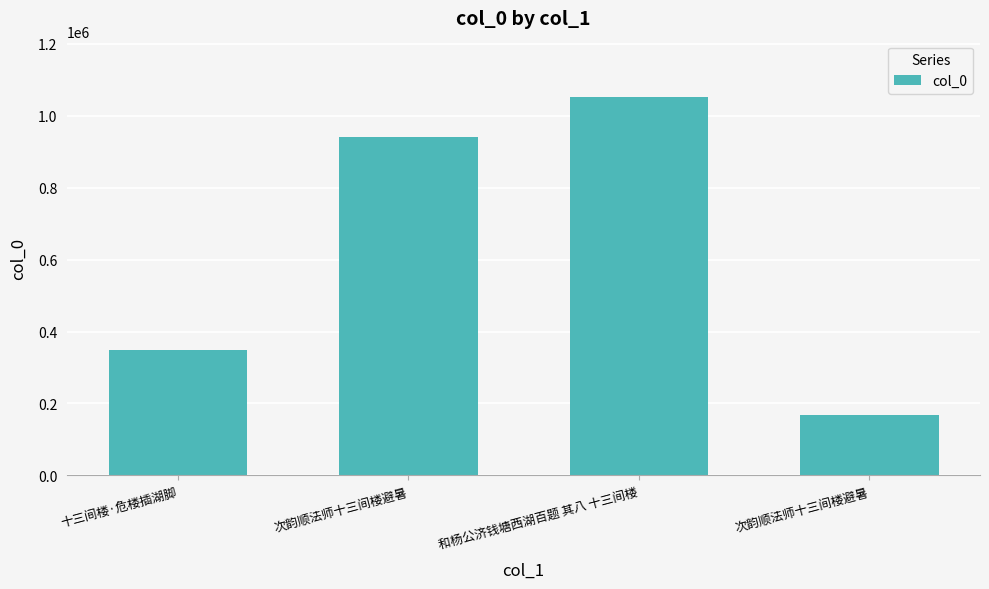

Is it true that the value at 次韵顺法师十三间楼避暑 is 168925?

True